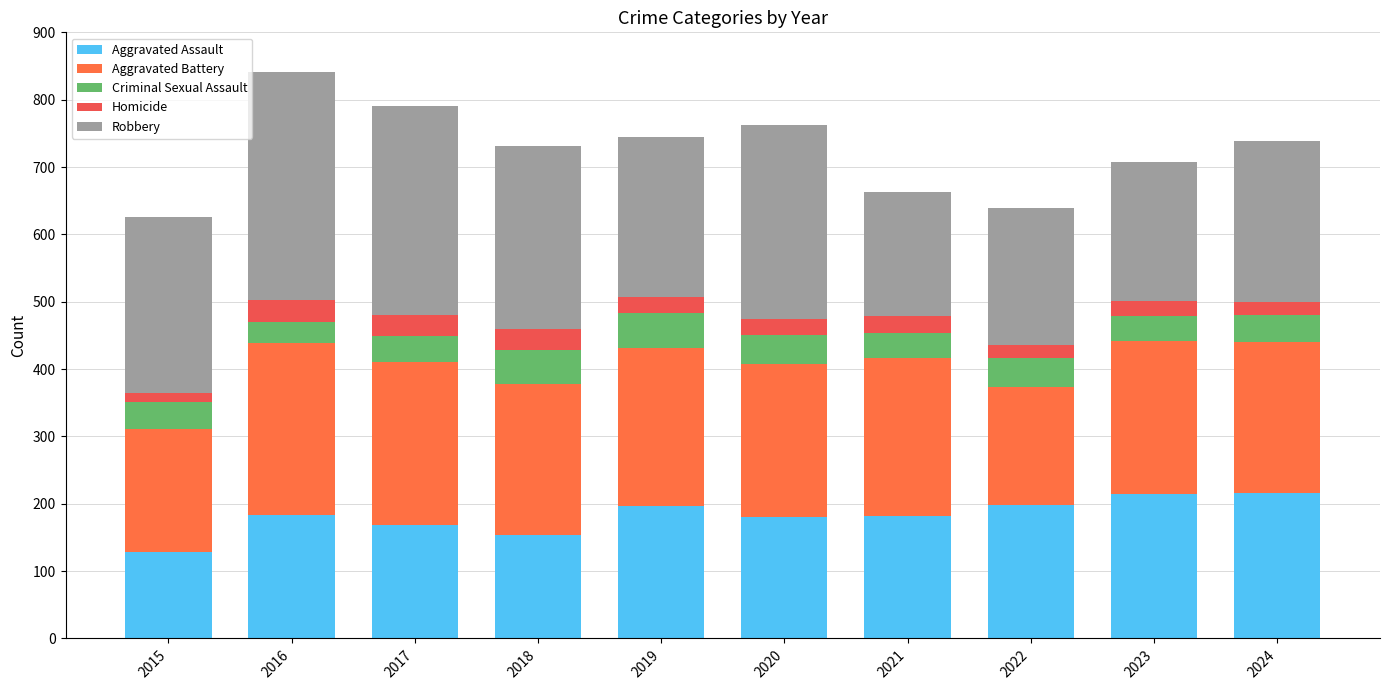

How many series are shown in this chart?

5